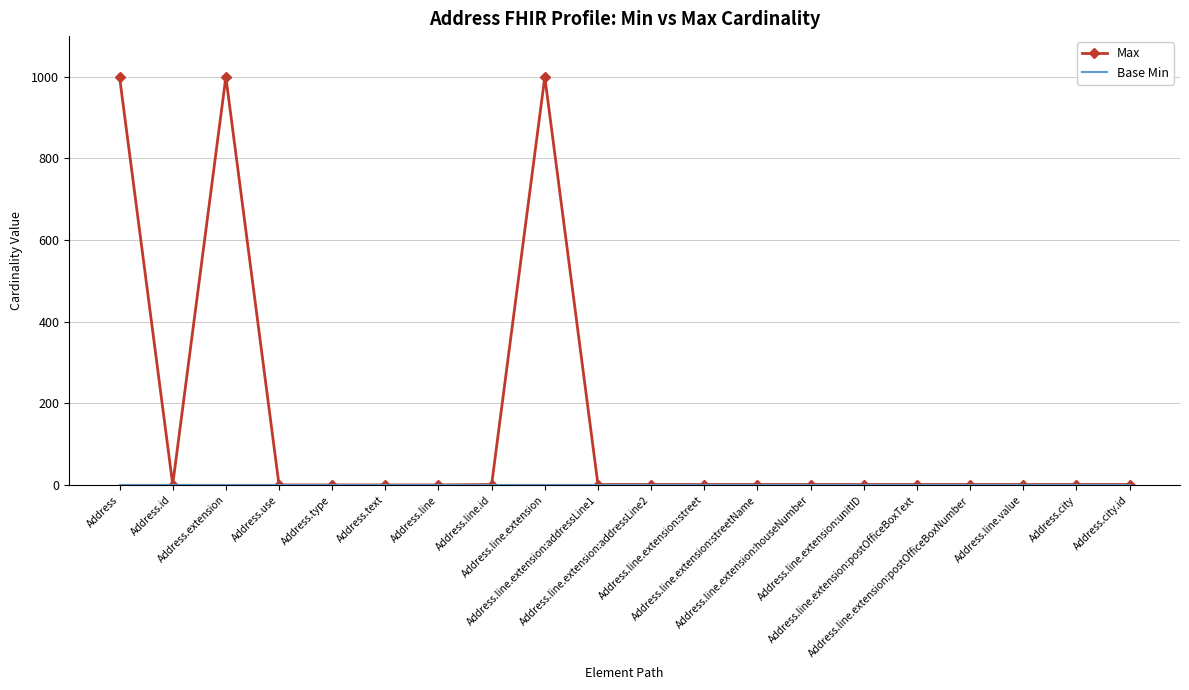

At which label does Max first exceed 1?

Address